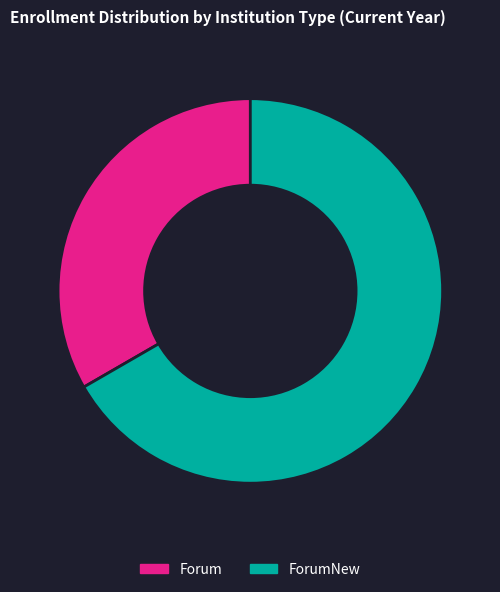

What is the ratio of the value at ForumNew to the value at Forum?

2.0